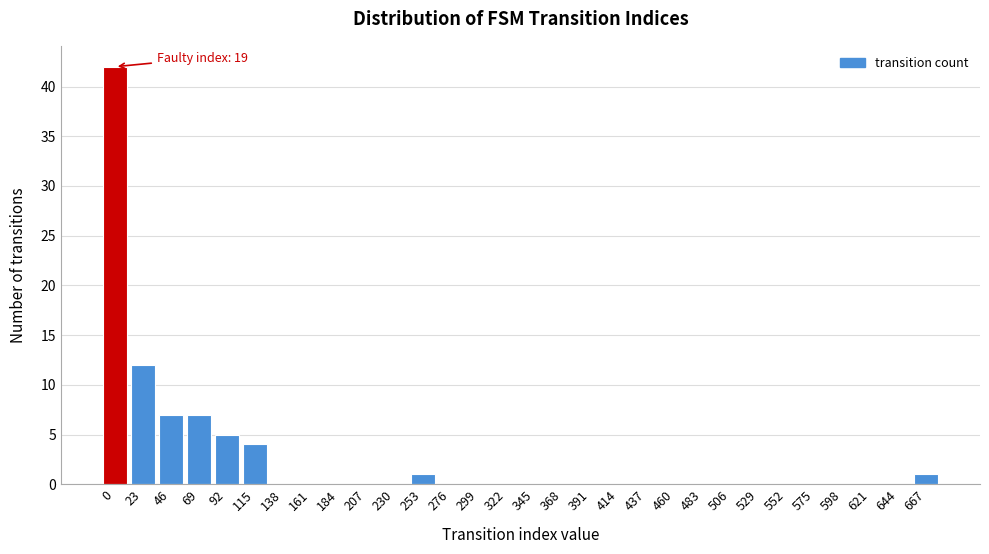

Reading left to right, transcribe all the data shown in this chart.

0=42	23=12	46=7	69=7	92=5	115=4	138=0	161=0	184=0	207=0	230=0	253=1	276=0	299=0	322=0	345=0	368=0	391=0	414=0	437=0	460=0	483=0	506=0	529=0	552=0	575=0	598=0	621=0	644=0	667=1